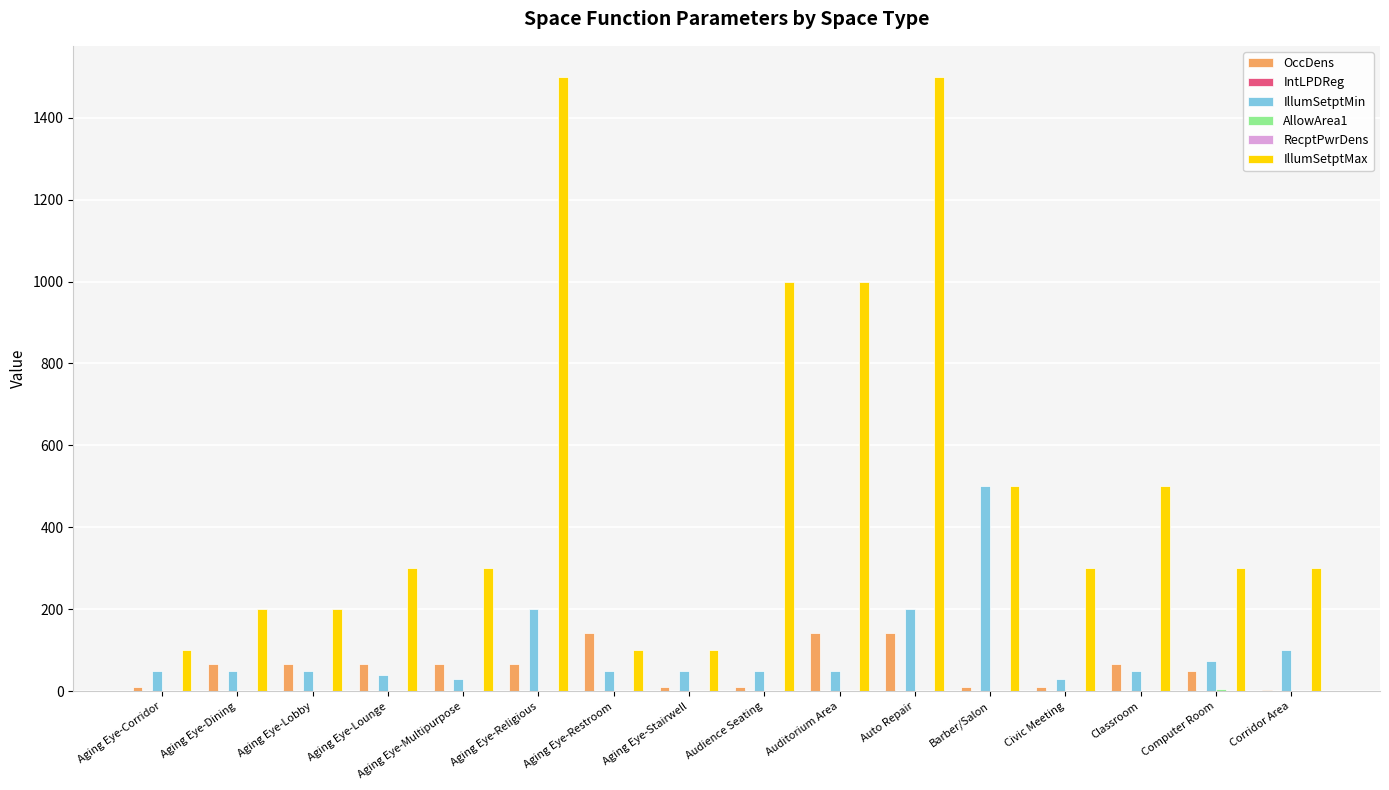

The value of IllumSetptMax at Aging Eye-Religious is 849.5. True or false?

False